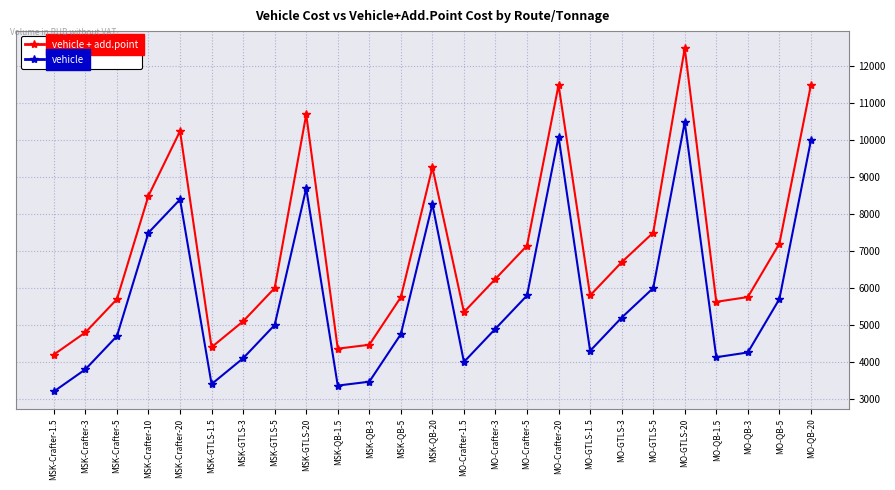

What is the label of the 12th point from the left?

MSK-QB-5